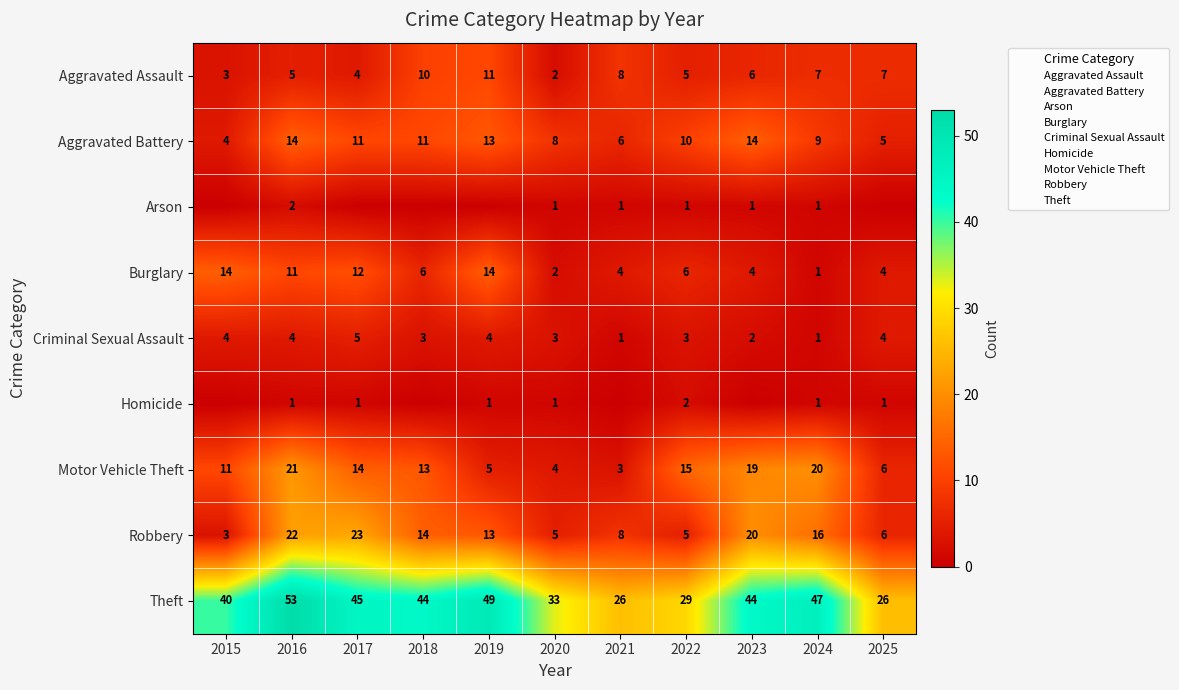

At which label does Homicide reach its peak?

2022